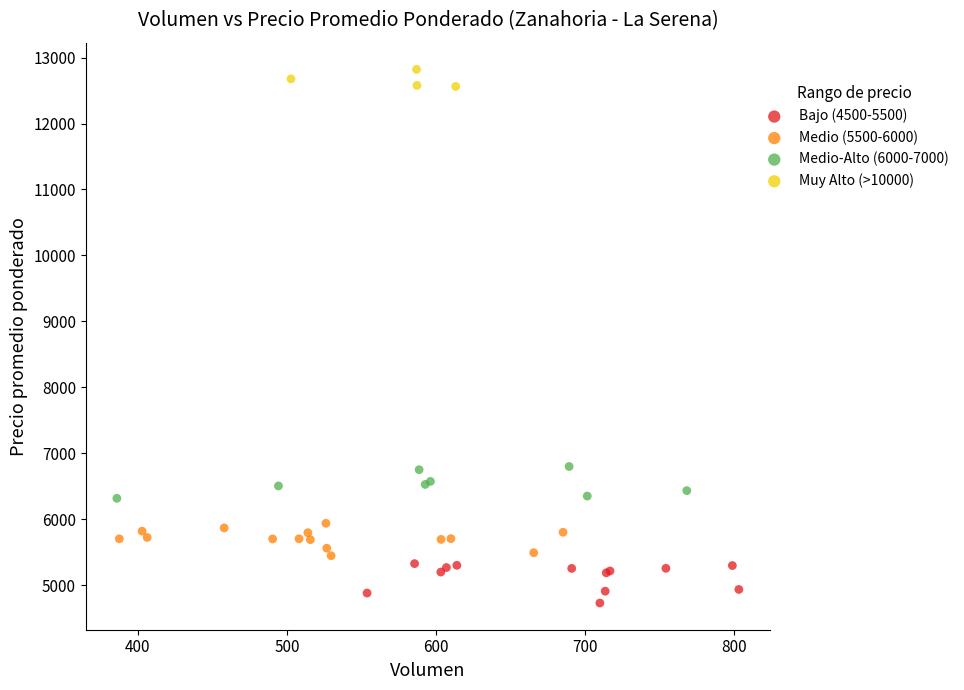

Which series reaches the maximum Y coordinate?

Muy Alto (>10000)